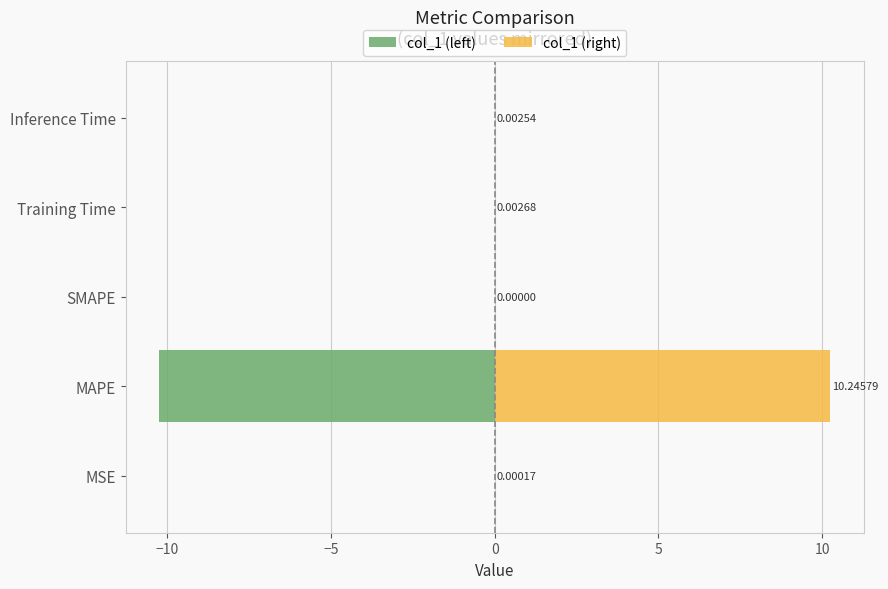

How many values in col_1 (left) are below zero?

4